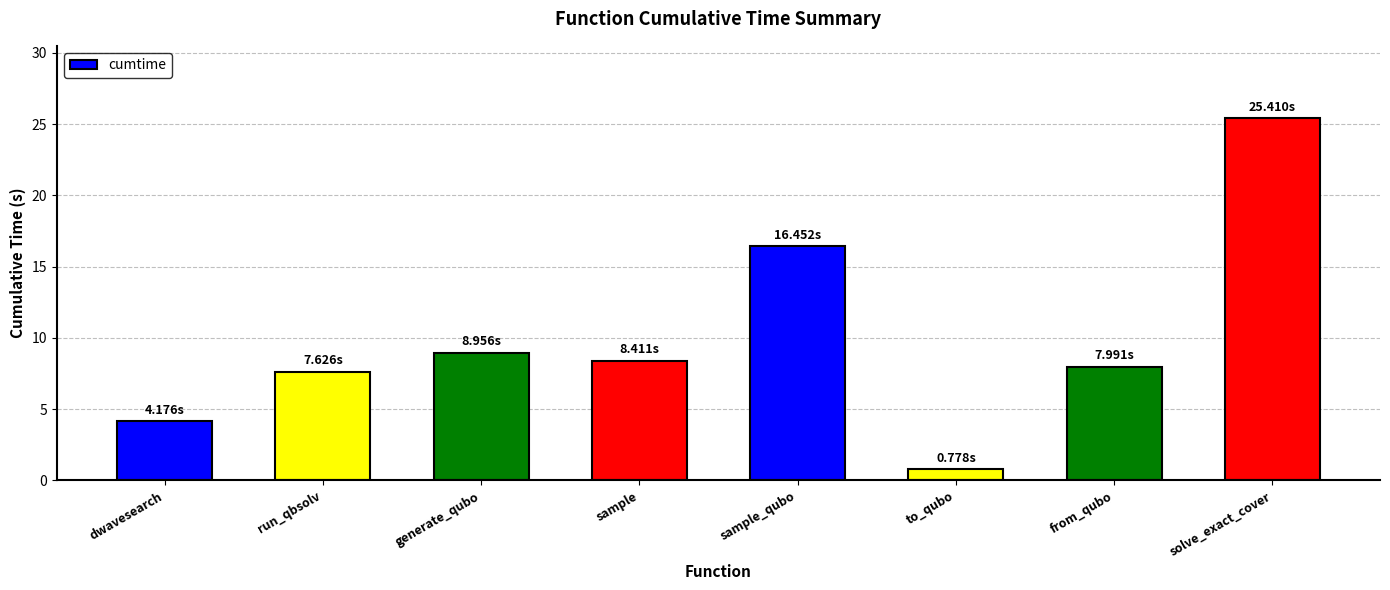

What is the label of the 1st bar from the right?

solve_exact_cover